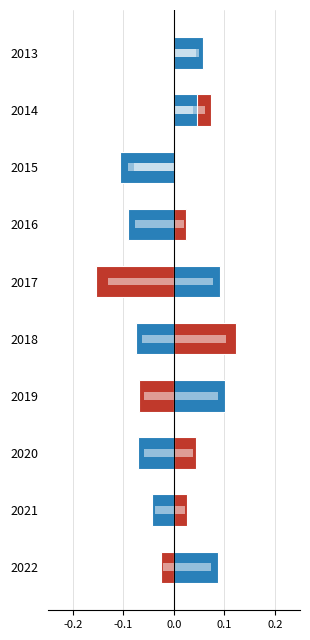

True or false: Num_dias_niebla has a value of -0.1 at 2015.

True